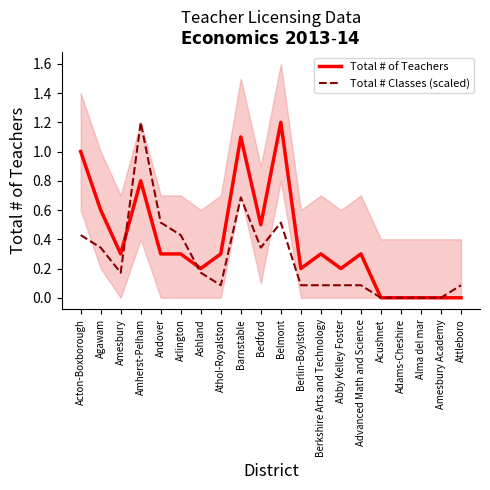

Which category has the highest value across all series?

Belmont